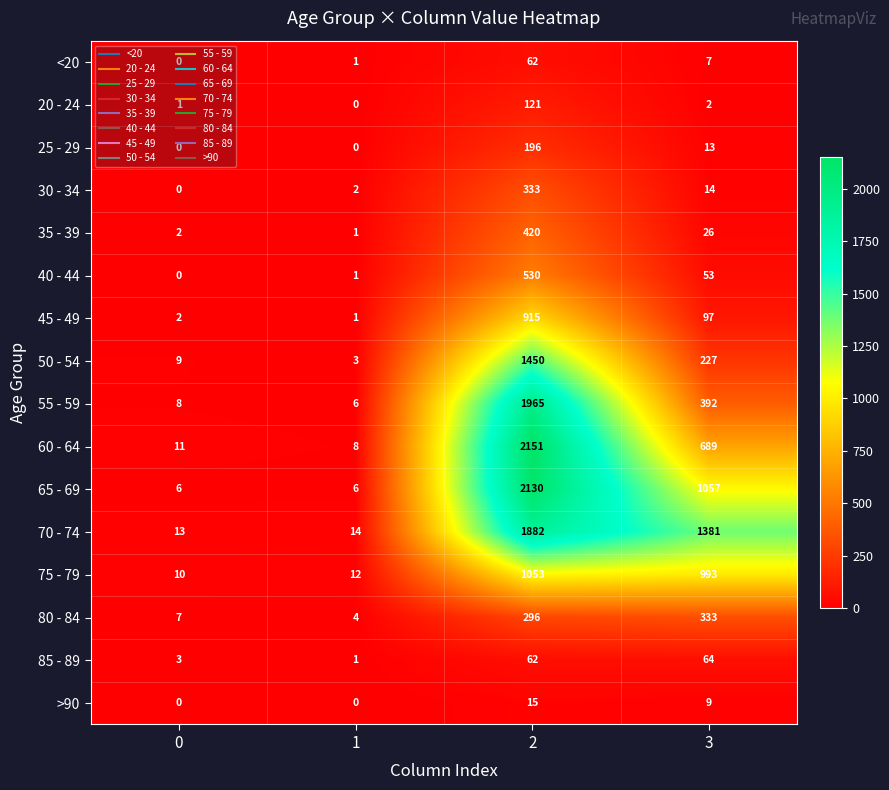

Count the number of categories in the chart.

4